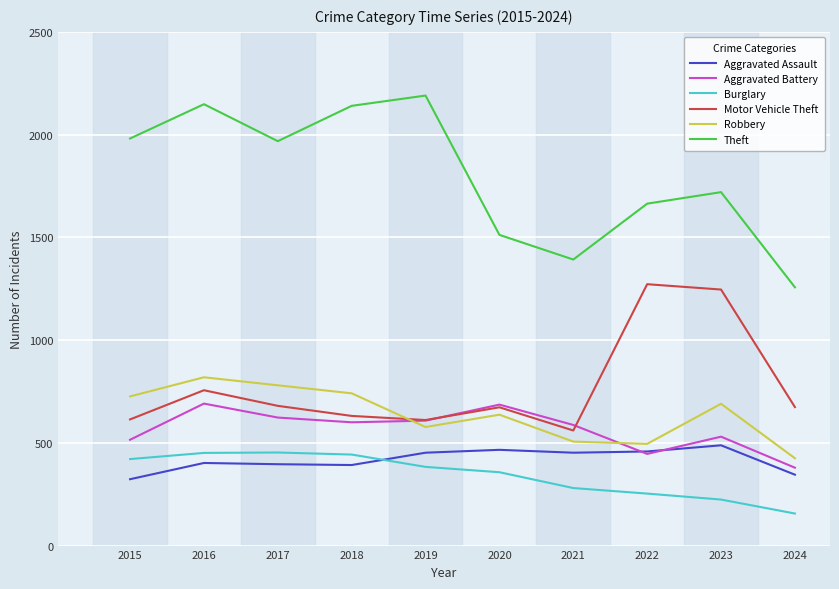

What is the total value across all series at 2022?

4588